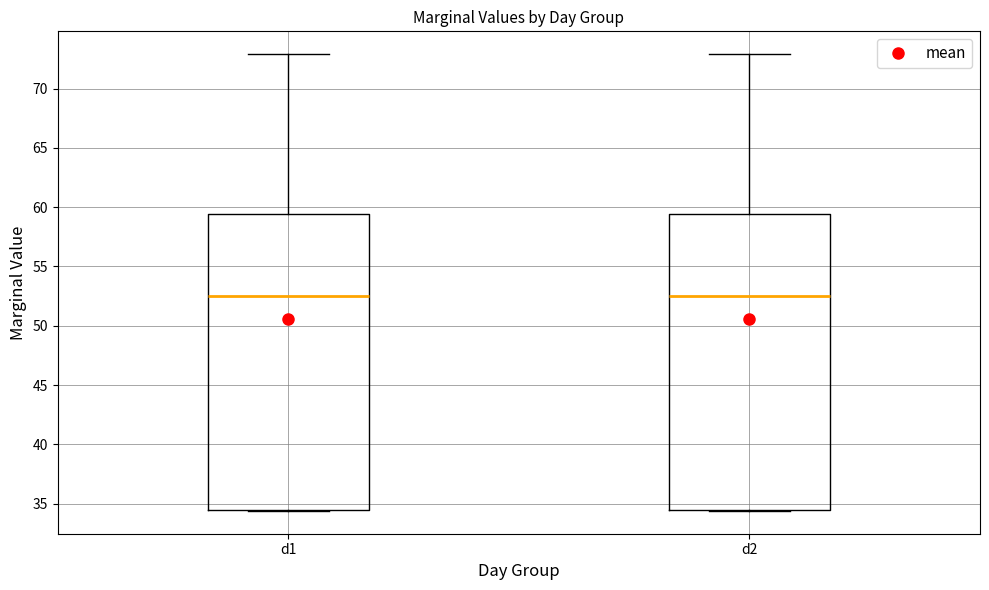

Where is the lower edge of the box for d1 on the y-axis? The values are not printed on the chart, so give them approximately, as read against the axis.

34.5